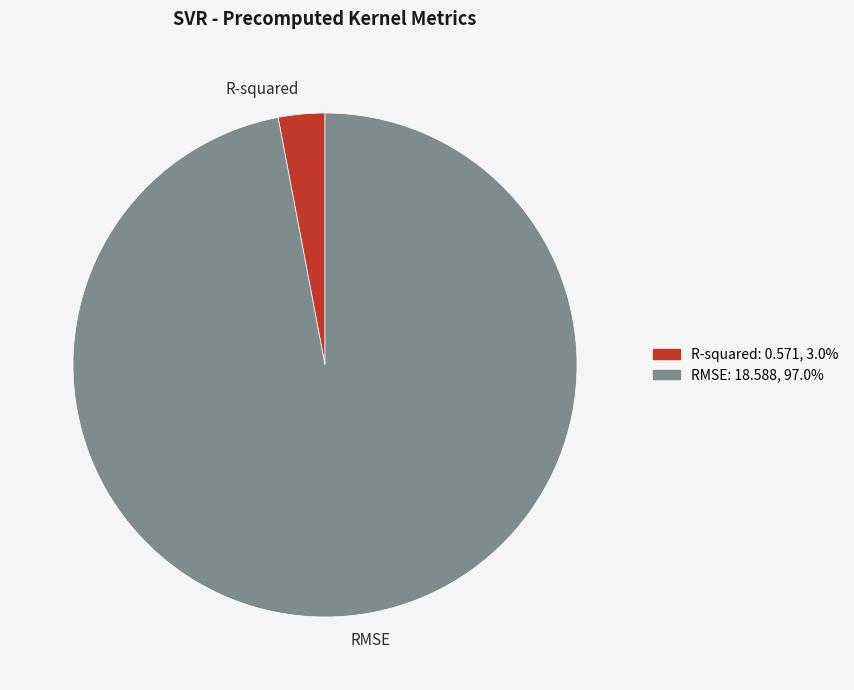

Which slice is the largest?

RMSE